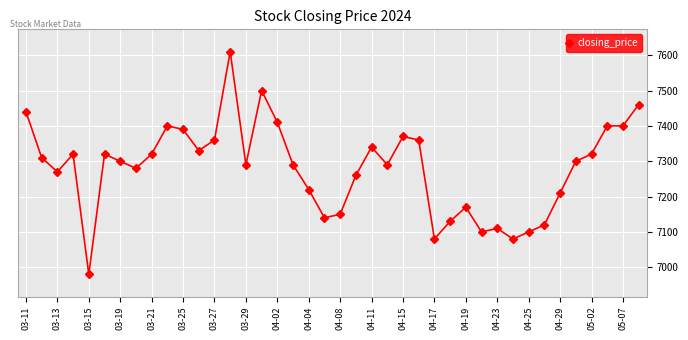

Reading right to left, transcribe all the data shown in this chart.

7460	7400	7400	7320	7300	7210	7120	7100	7080	7110	7100	7170	7130	7080	7360	7370	7290	7340	7260	7150	7140	7220	7290	7410	7500	7290	7610	7360	7330	7390	7400	7320	7280	7300	7320	6980	7320	7270	7310	7440